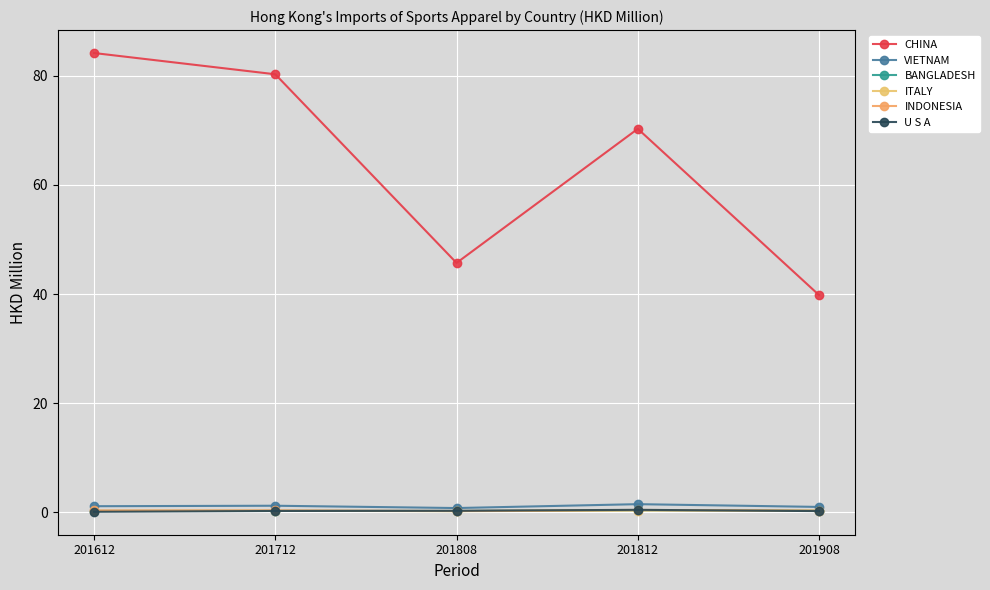

At which label is U S A closest to 0?

201612